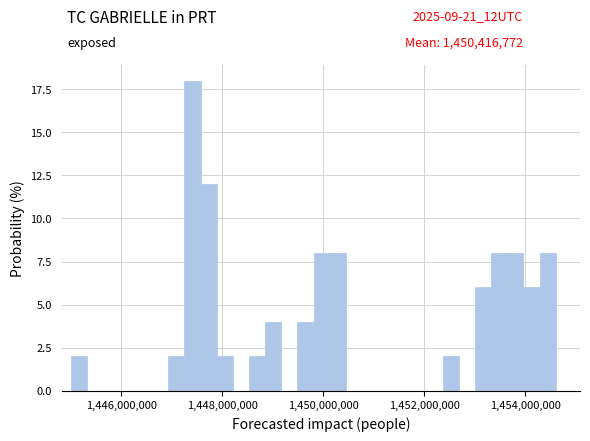

Read against the x-axis, roughly where is the centre of the tallest bar?

1447400000